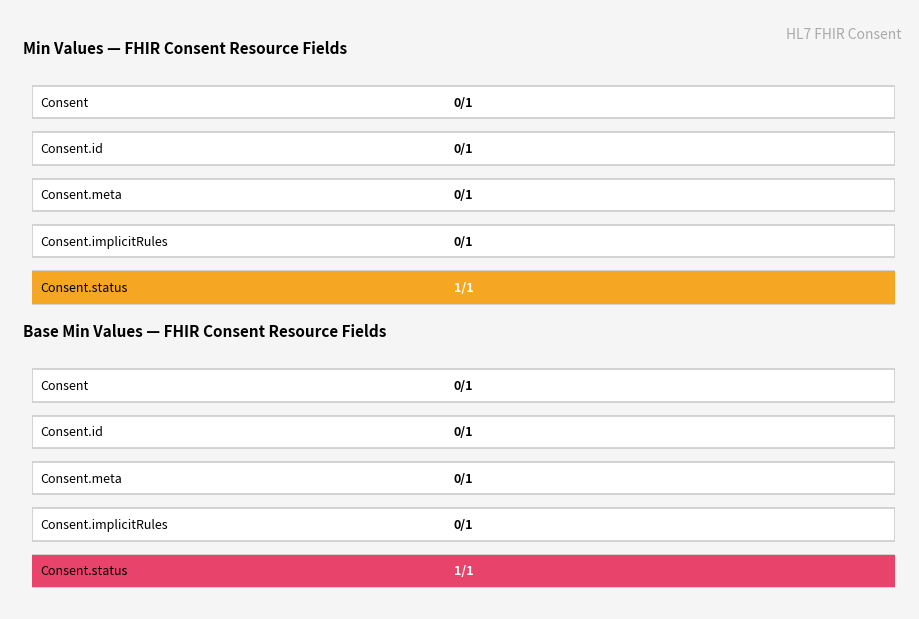

Which series has the largest range (max minus min)?

Min